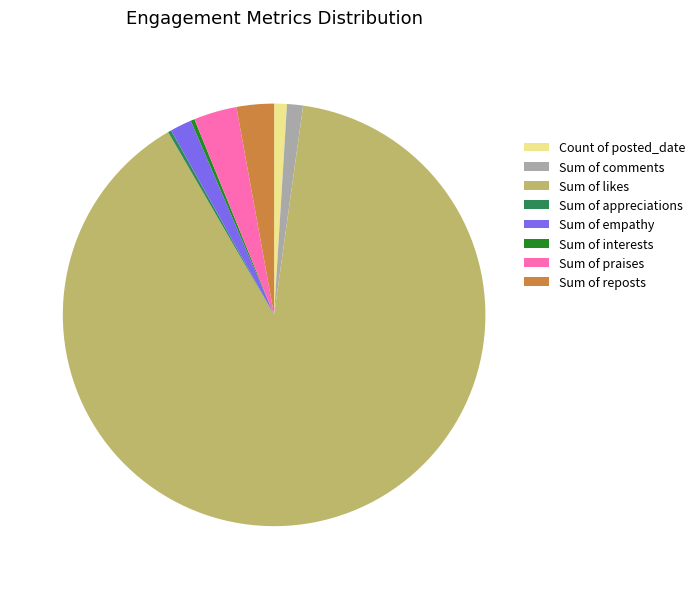

Which category has the biggest portion of the pie?

Sum of likes